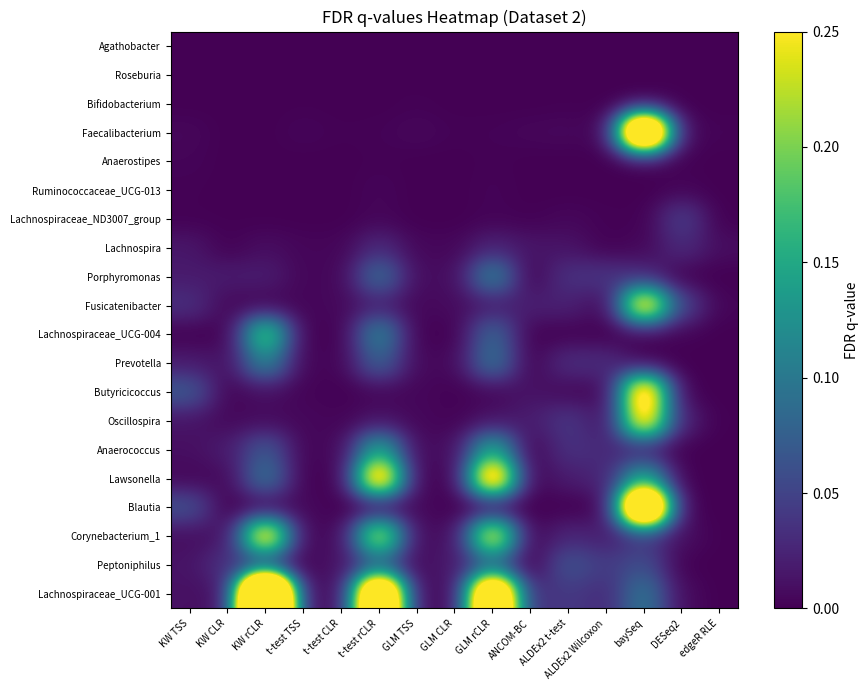

Which series has the largest total across all categories?

Lachnospiraceae_UCG-001